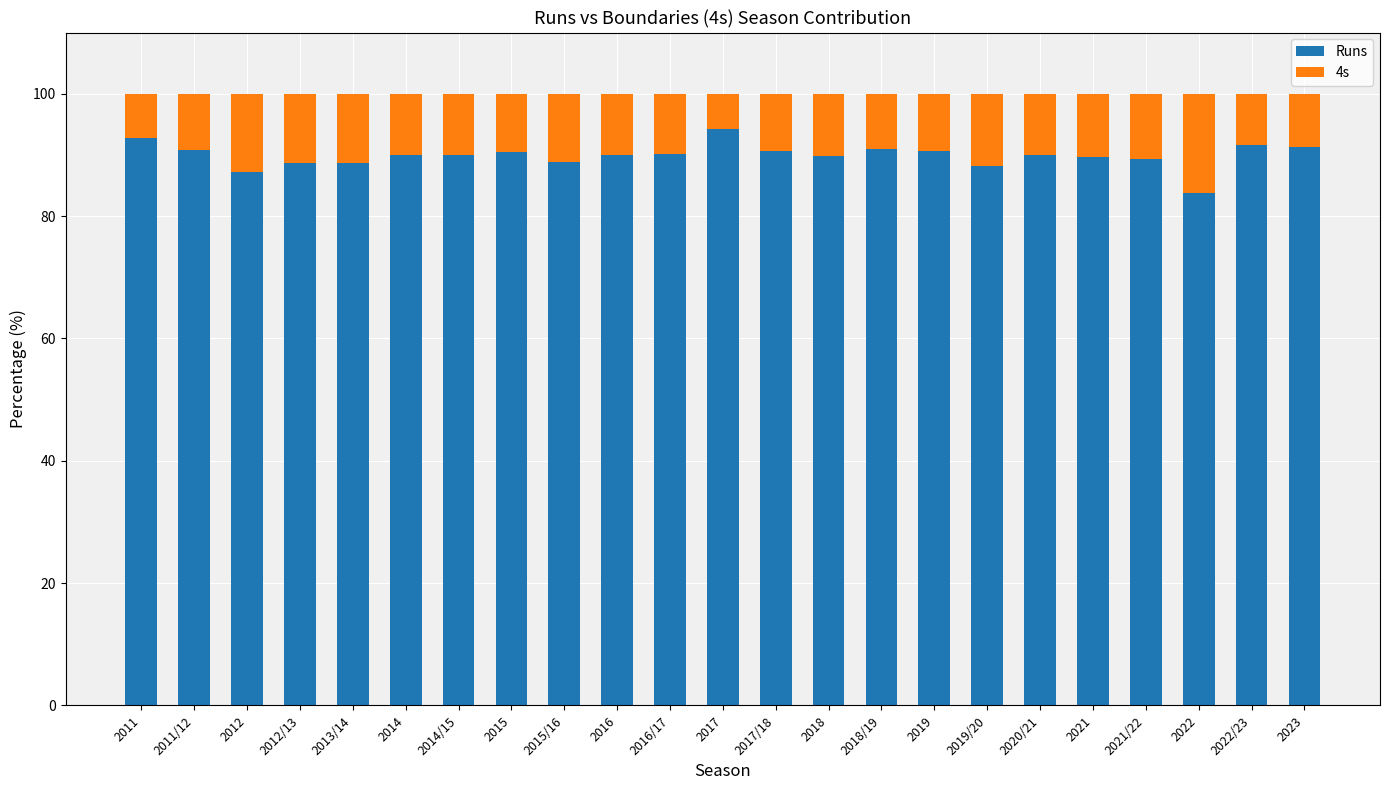

What is the value of the Runs bar at the 9th from the left?

88.9